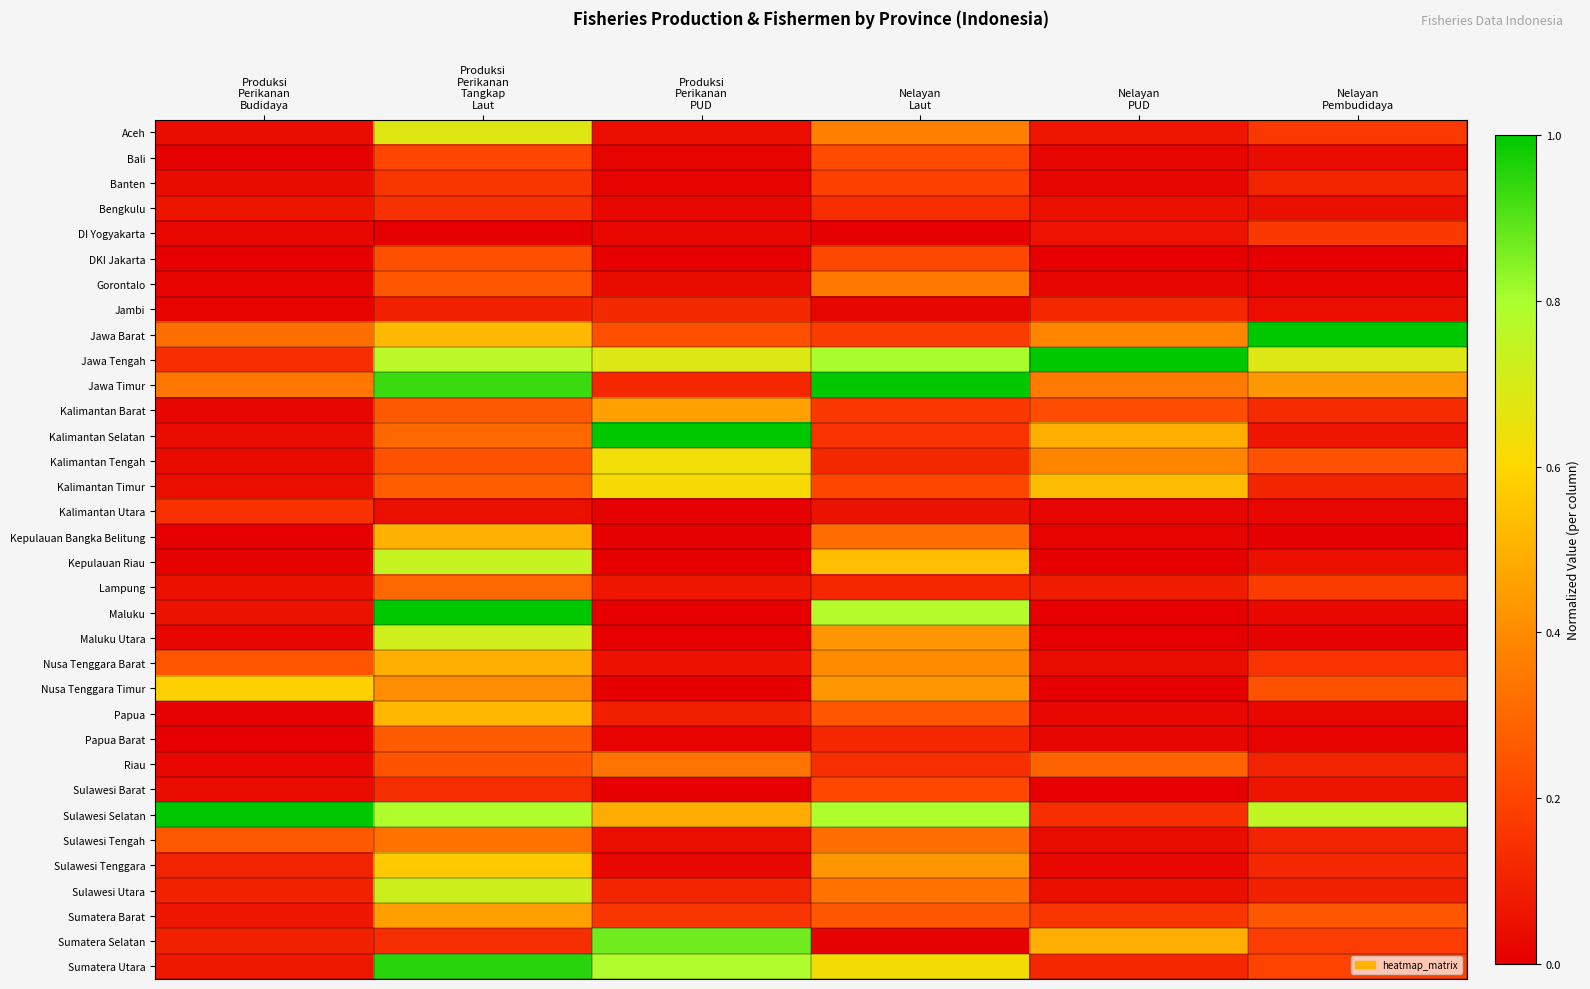

Count the number of categories in the chart.

6